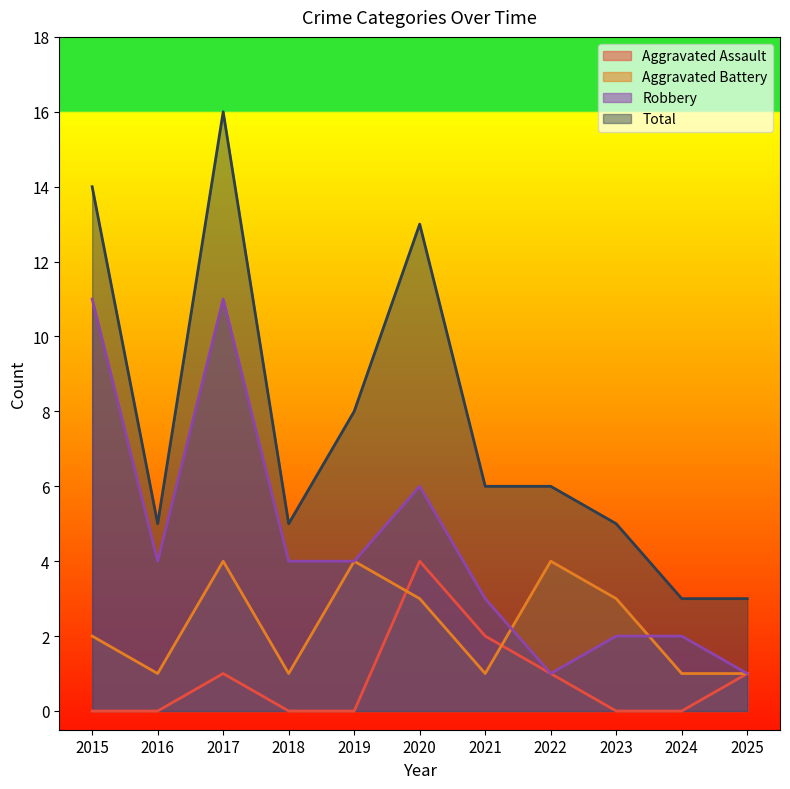

After their last crossing, which series has the higher values: Aggravated Battery or Aggravated Assault?

Aggravated Battery